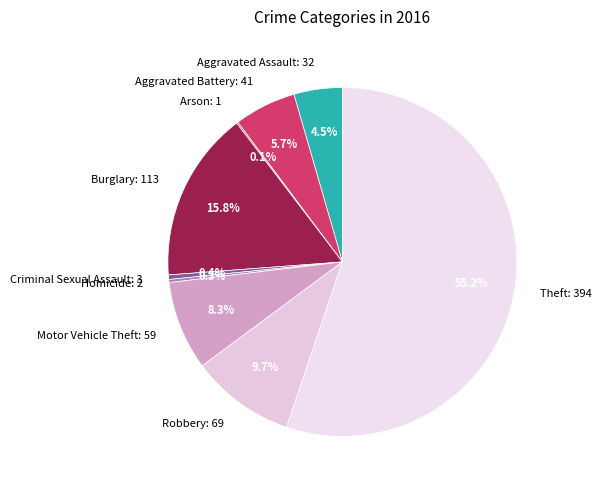

To the nearest percent, what portion does Theft represent?

55%